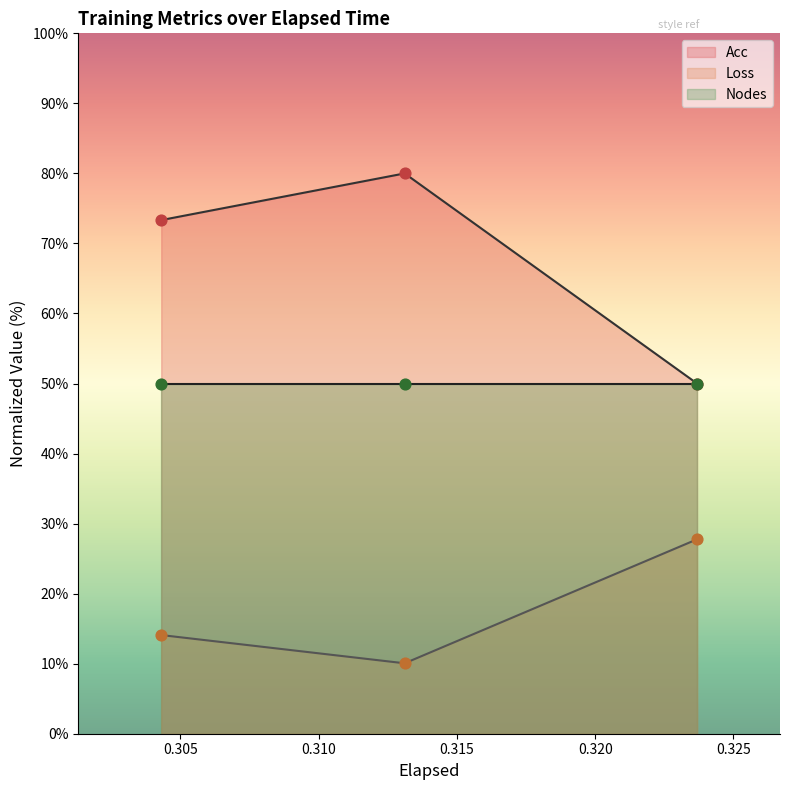

Which series reaches the maximum Y coordinate?

Acc